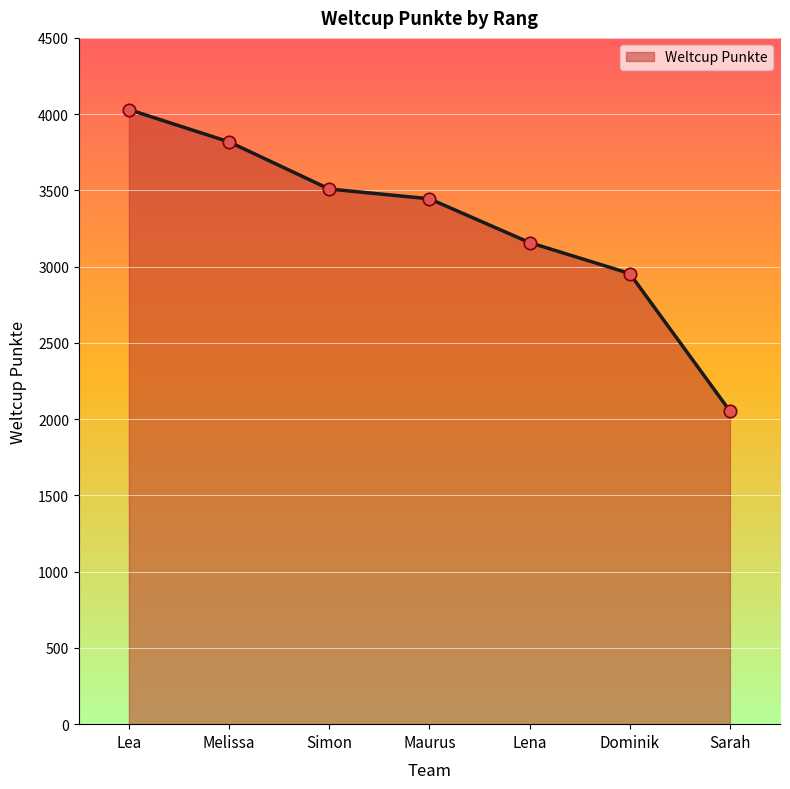

Which has a higher value, Melissa or Lea?

Lea